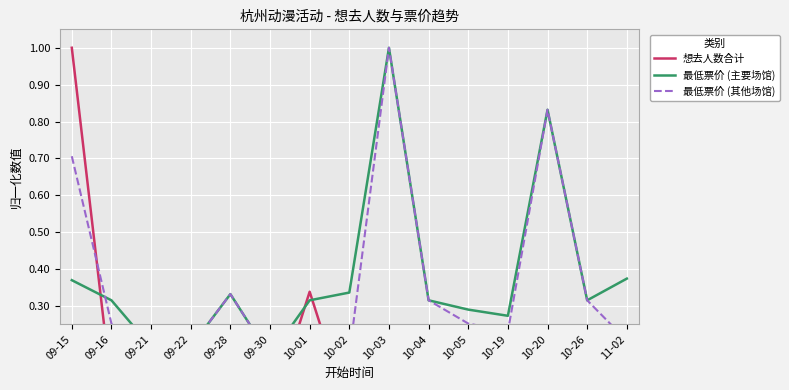

Is the value of 最低票价 (其他场馆) at 10-04 greater than the value of 想去人数合计 at 10-05?

Yes